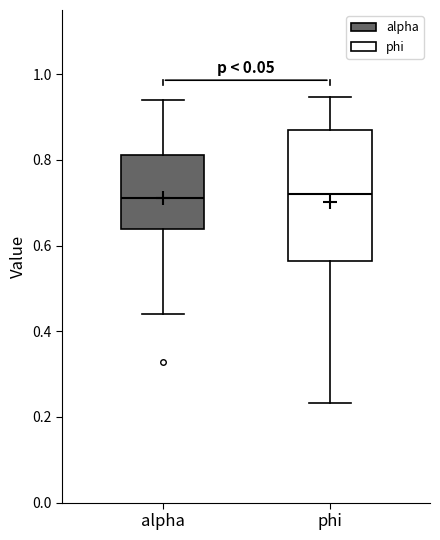

Comparing the boxes themselves (not the whiskers), which one is the tallest?

phi